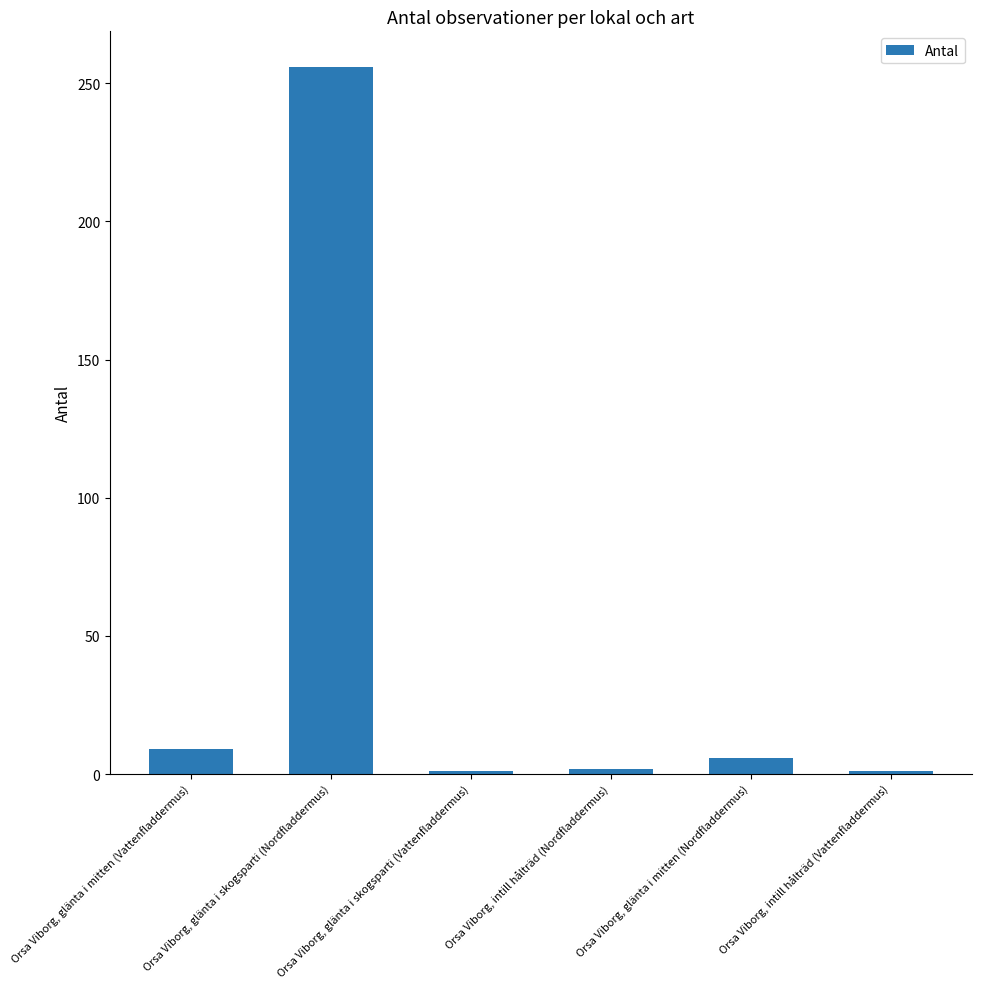

How many data points are less than 6?

3